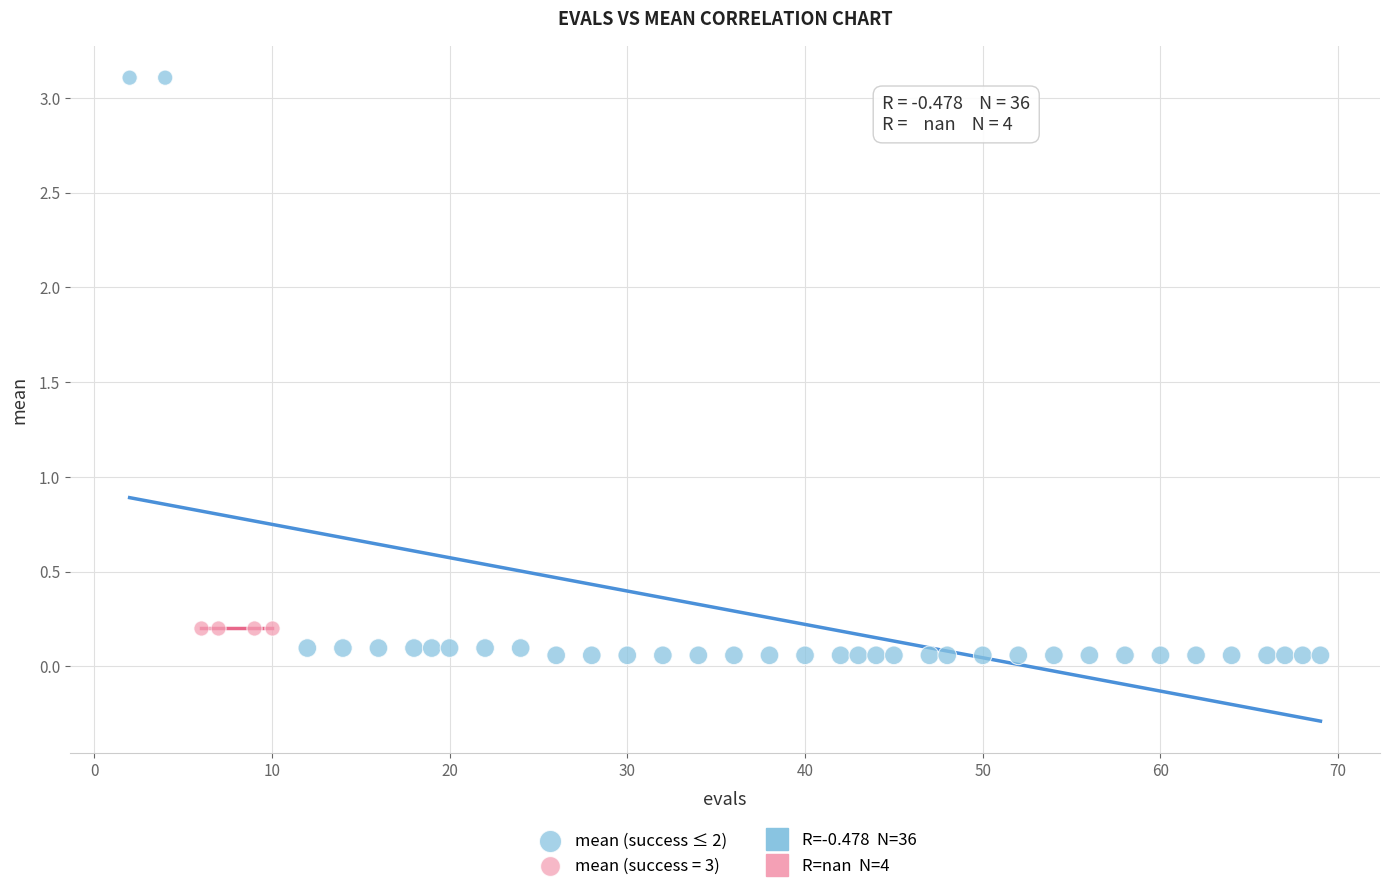

Which series reaches the maximum Y coordinate?

mean (success ≤ 2)